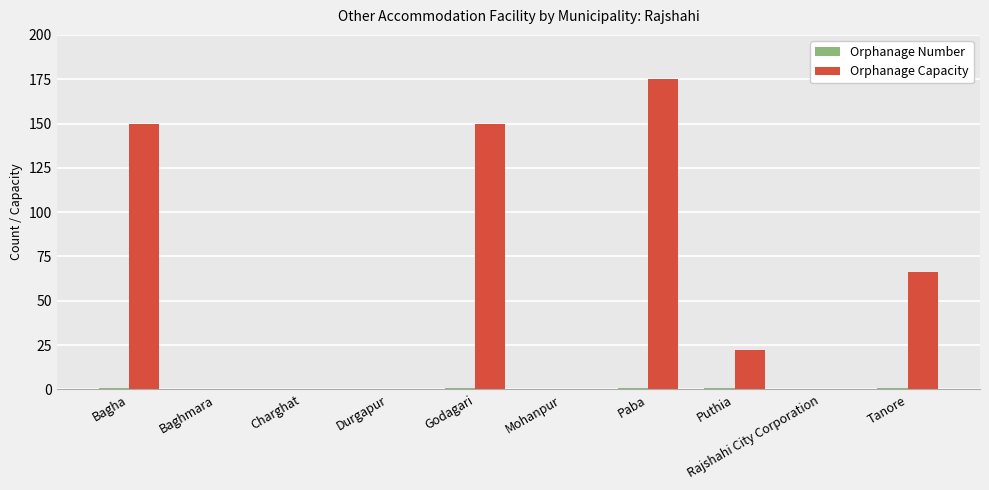

How many categories are shown in the chart?

10